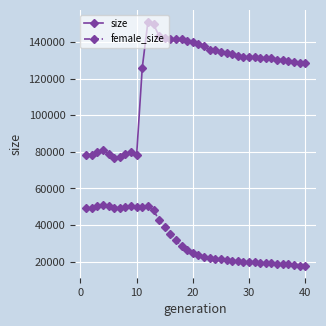

Rank the series by their maximum value, from highest to lowest.

size, female_size